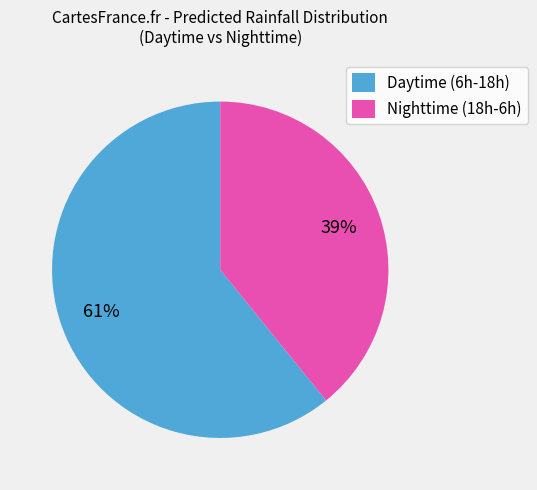

Which category accounts for the majority?

Daytime (6h-18h)